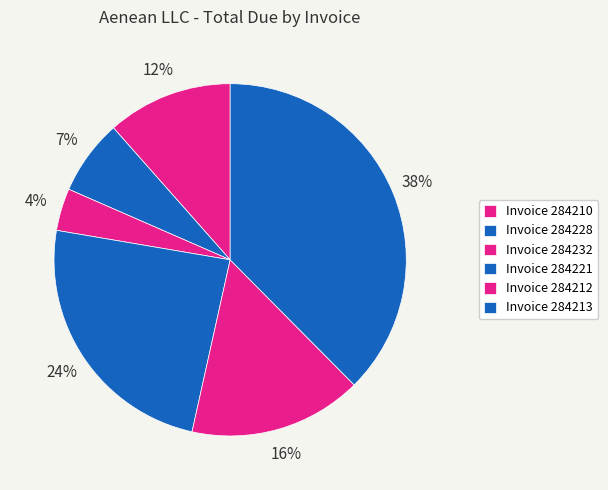

How many segments does this pie chart have?

6